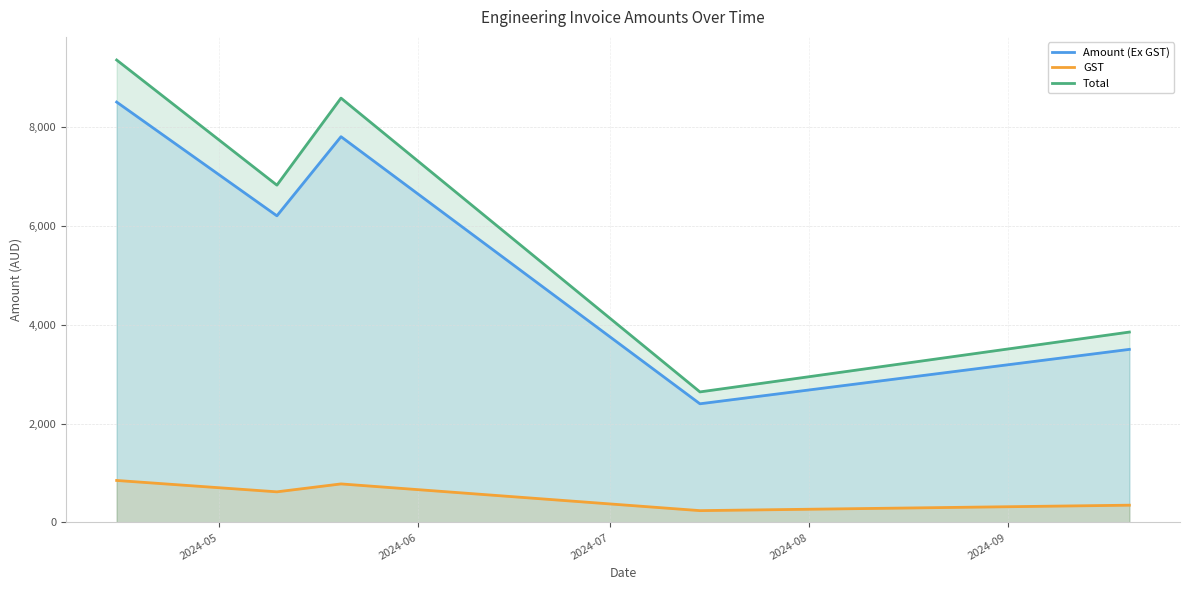

Count the Amount (Ex GST) values in the range 3500 to 7800.

3